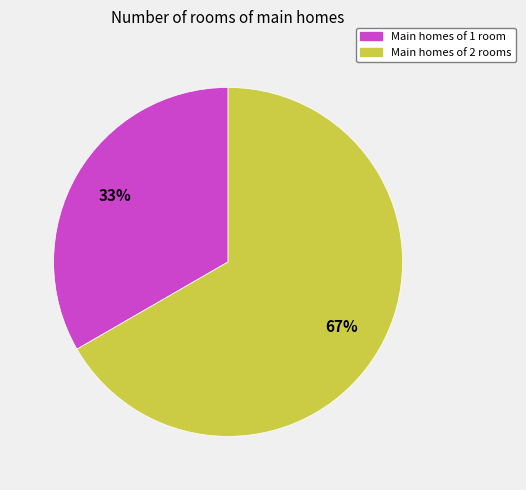

Is the sum of Main homes of 1 room and Main homes of 2 rooms greater than half?

Yes